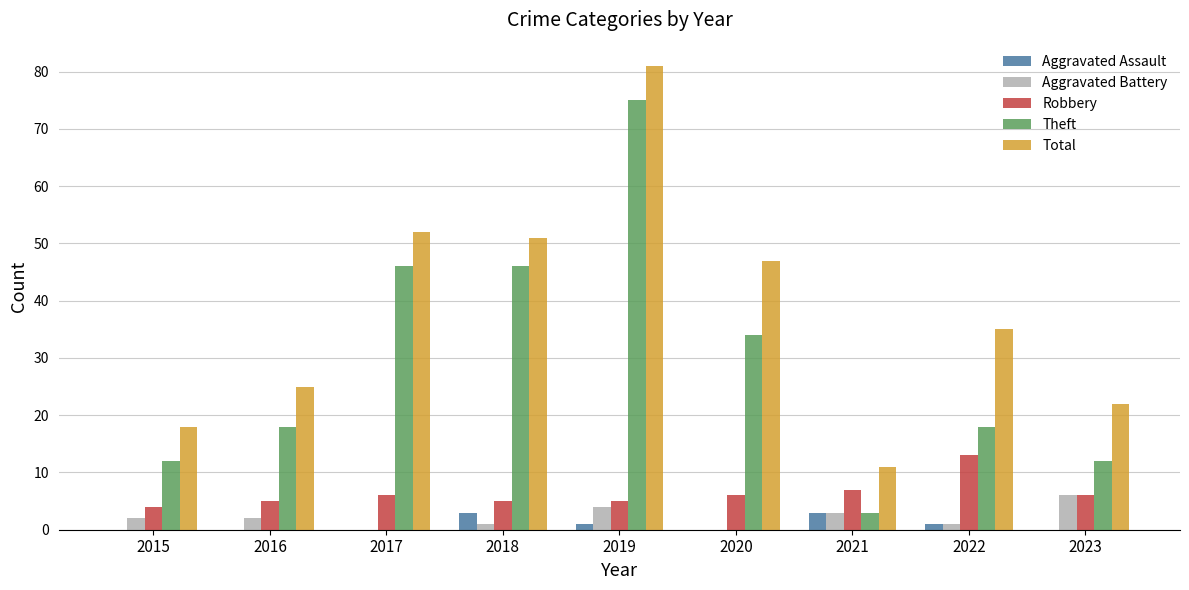

Which category has the highest value across all series?

2019